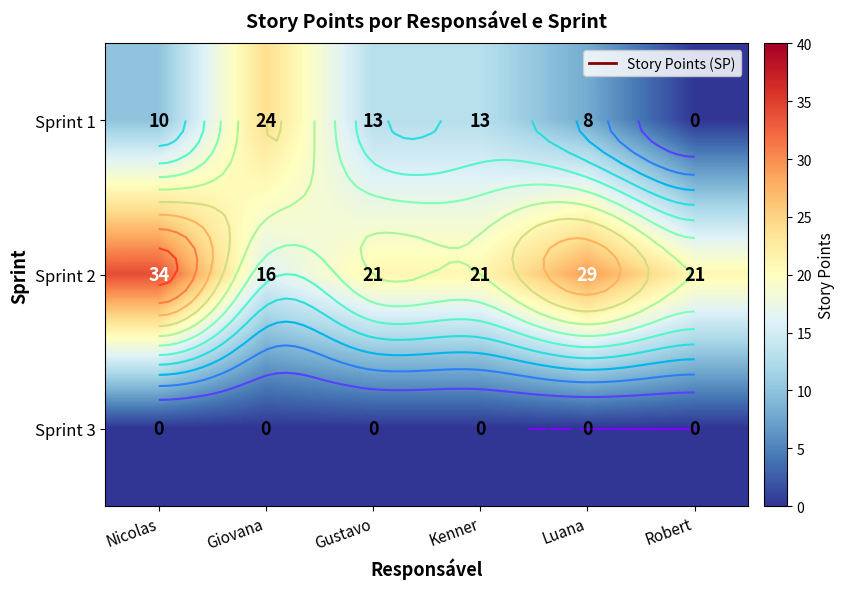

At how many categories does at least one series exceed 20?

6